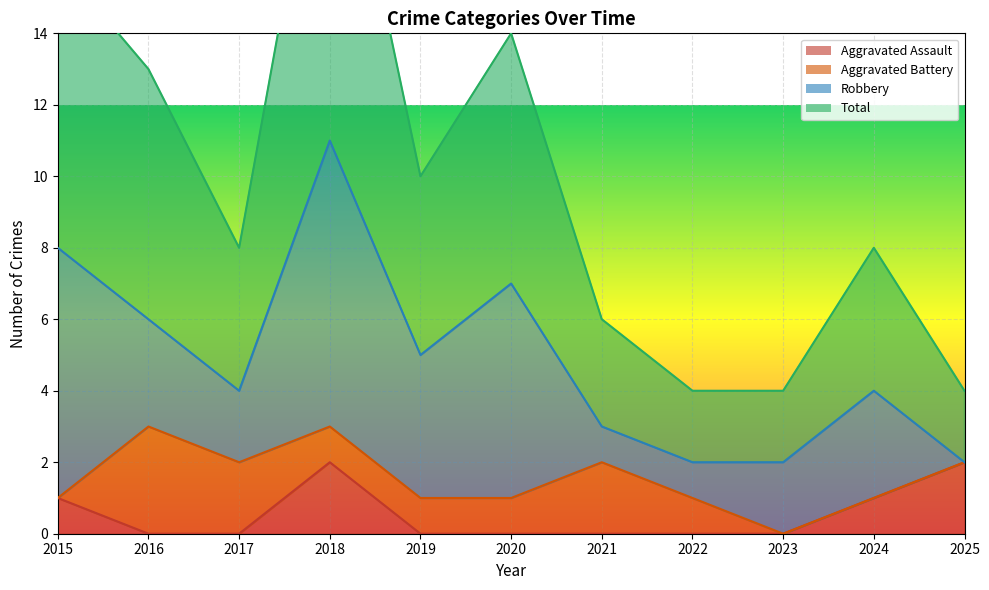

True or false: Aggravated Assault and Total intersect in this chart.

False